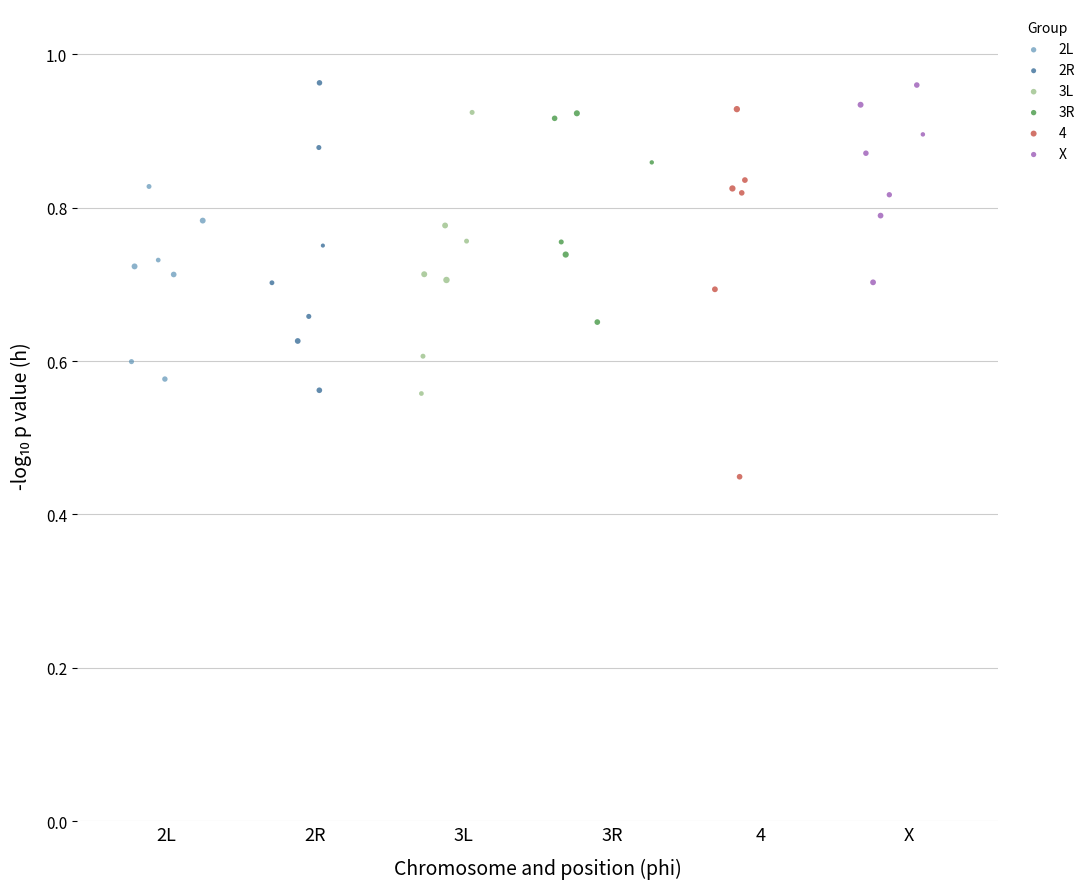

Which series has the widest spread of Y values?

4